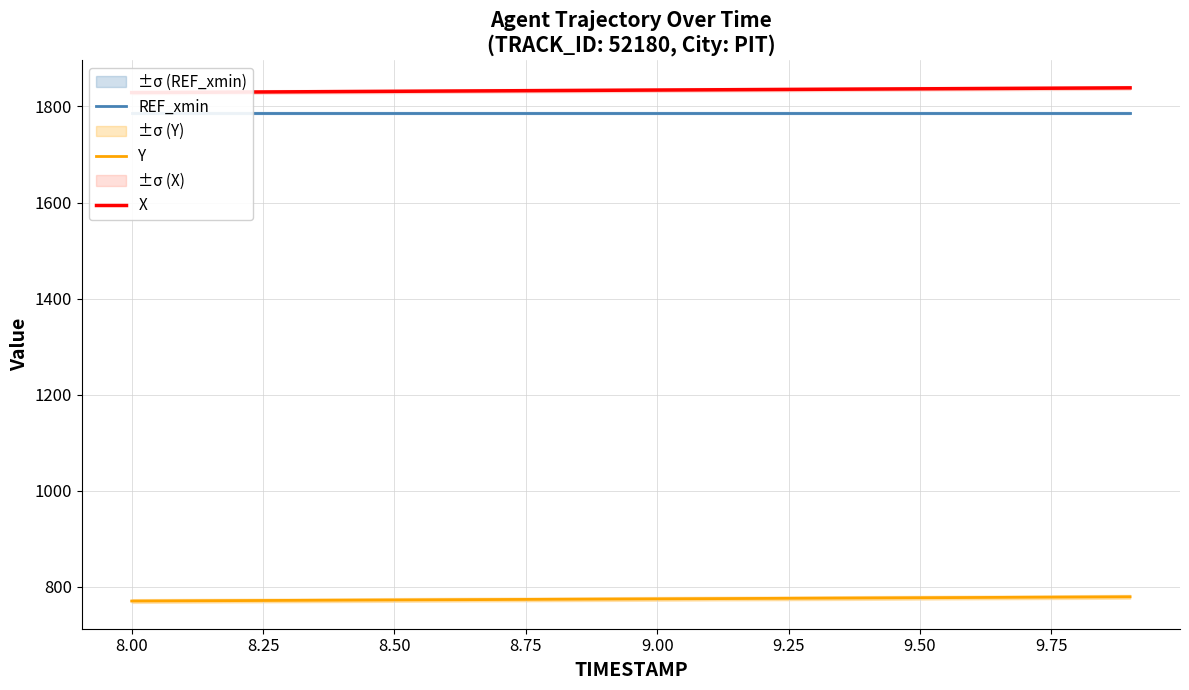

Which series has the largest range (max minus min)?

X